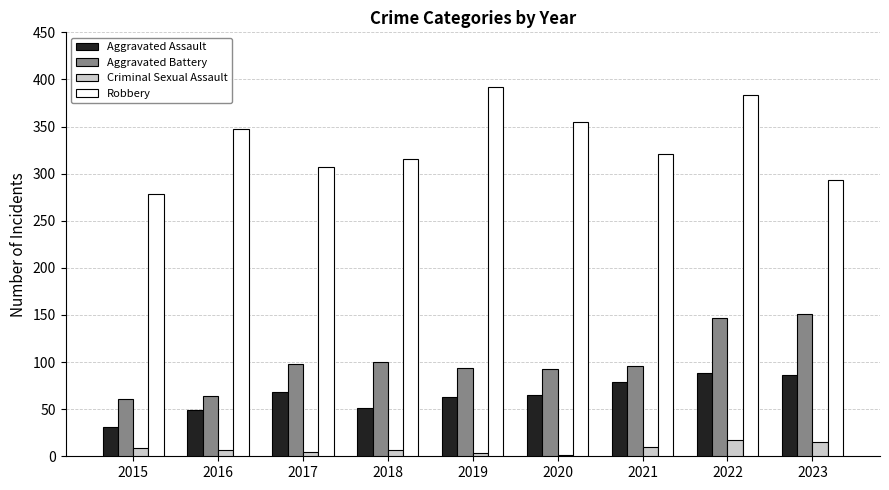

True or false: Robbery has a value of 140 at 2019.

False